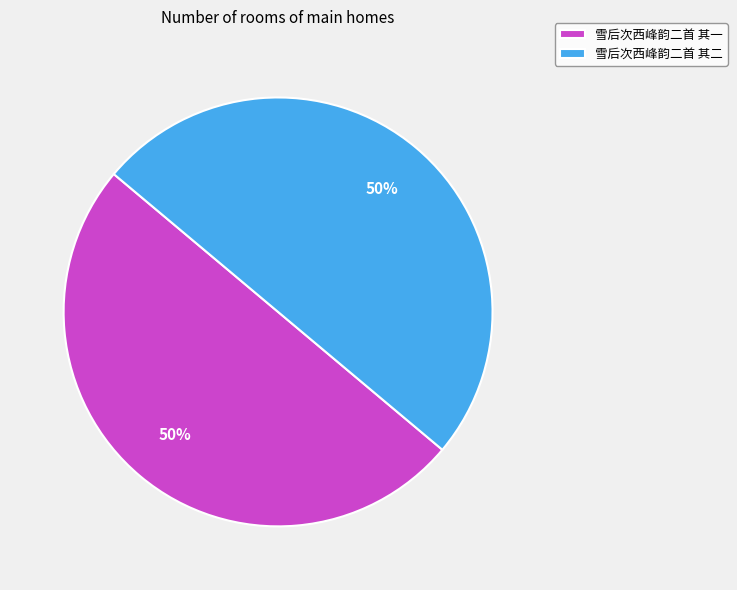

The 雪后次西峰韵二首 其二 slice represents 50% of the pie. True or false?

True